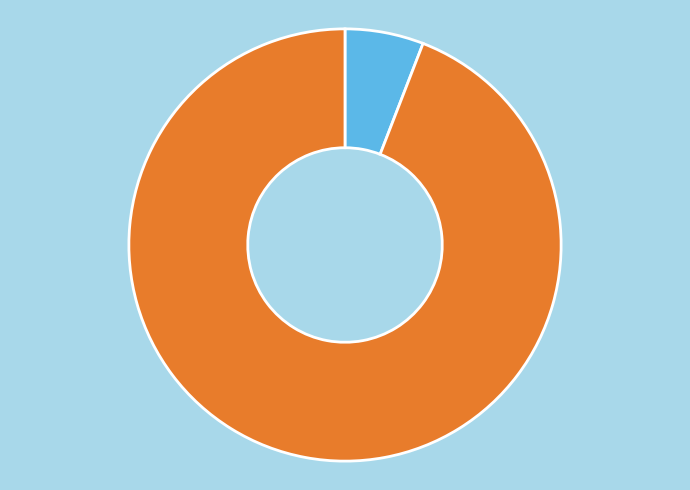

To the nearest percent, what is the difference between the largest and smallest slice percentages?

88%